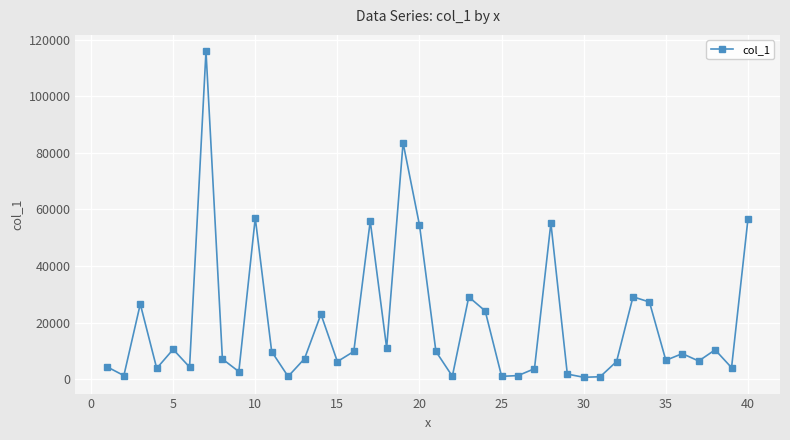

What is the difference between the maximum and minimum values?

115207